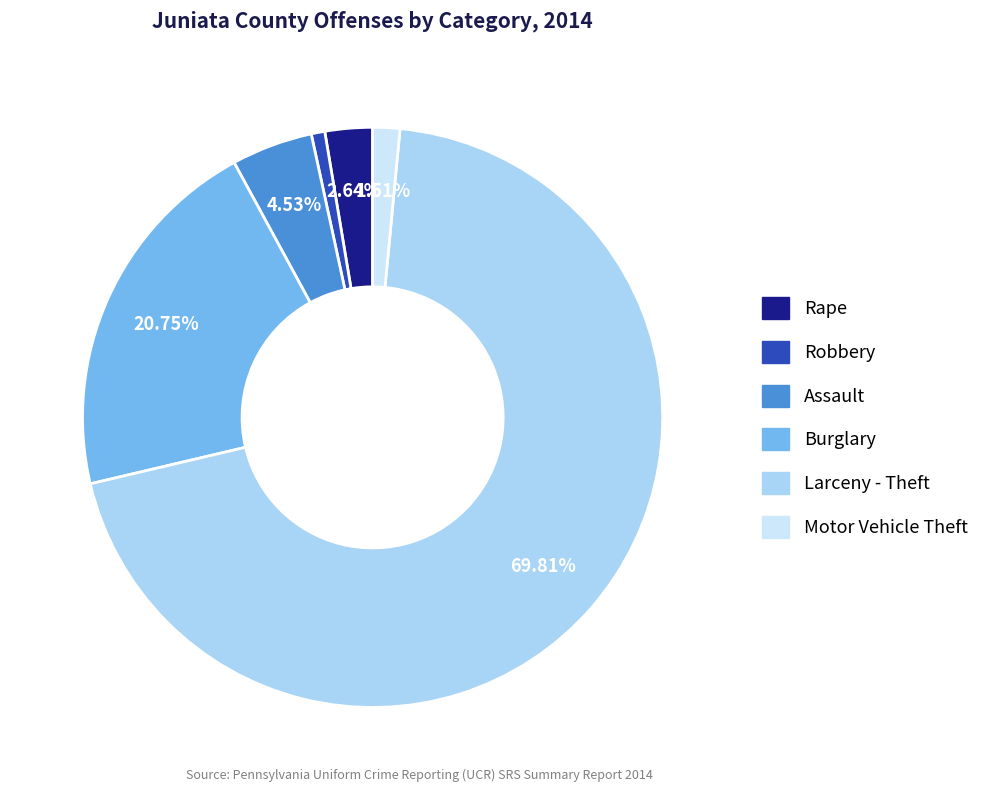

How many segments does this pie chart have?

6